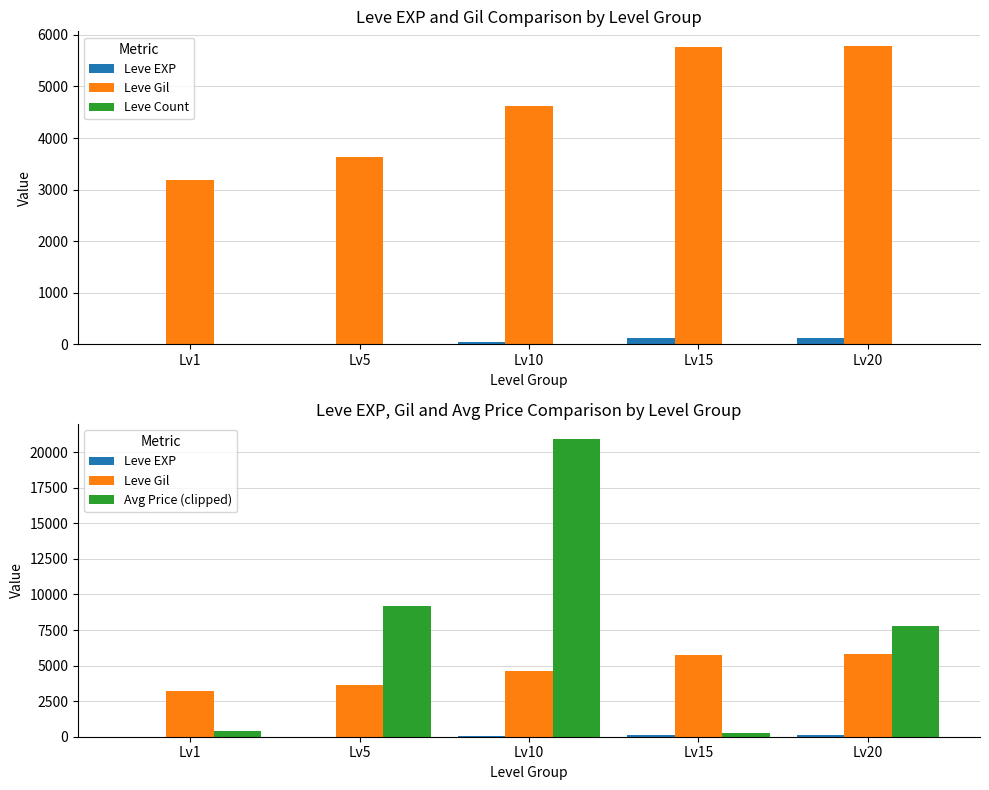

Reading right to left, what are all the values shown in this chart?

Leve EXP: Lv20=112	Lv15=115	Lv10=48	Lv5=14	Lv1=3
Leve Gil: Lv20=5780	Lv15=5770	Lv10=4620	Lv5=3640	Lv1=3190
Leve Count: Lv20=6	Lv15=6	Lv10=6	Lv5=6	Lv1=6
Avg Price (clipped): Lv20=7778	Lv15=267	Lv10=20944	Lv5=9199	Lv1=399